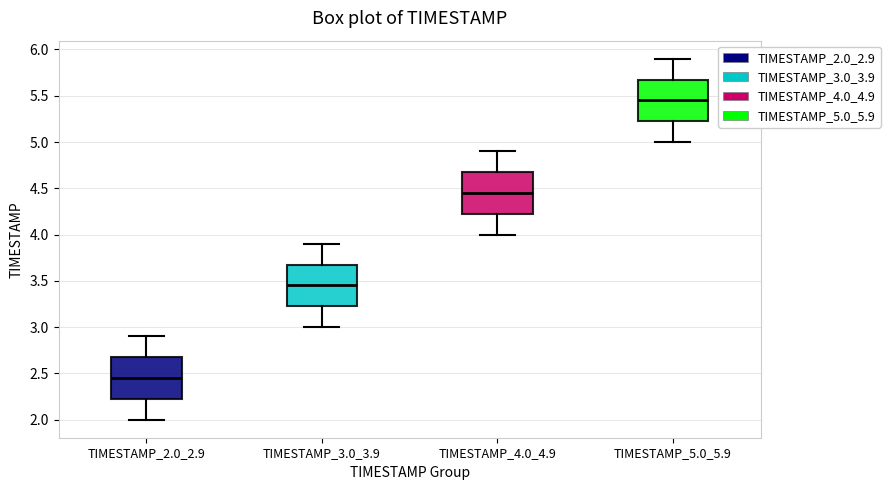

Where is the lower edge of the box for TIMESTAMP_4.0_4.9 on the y-axis? The values are not printed on the chart, so give them approximately, as read against the axis.

4.25